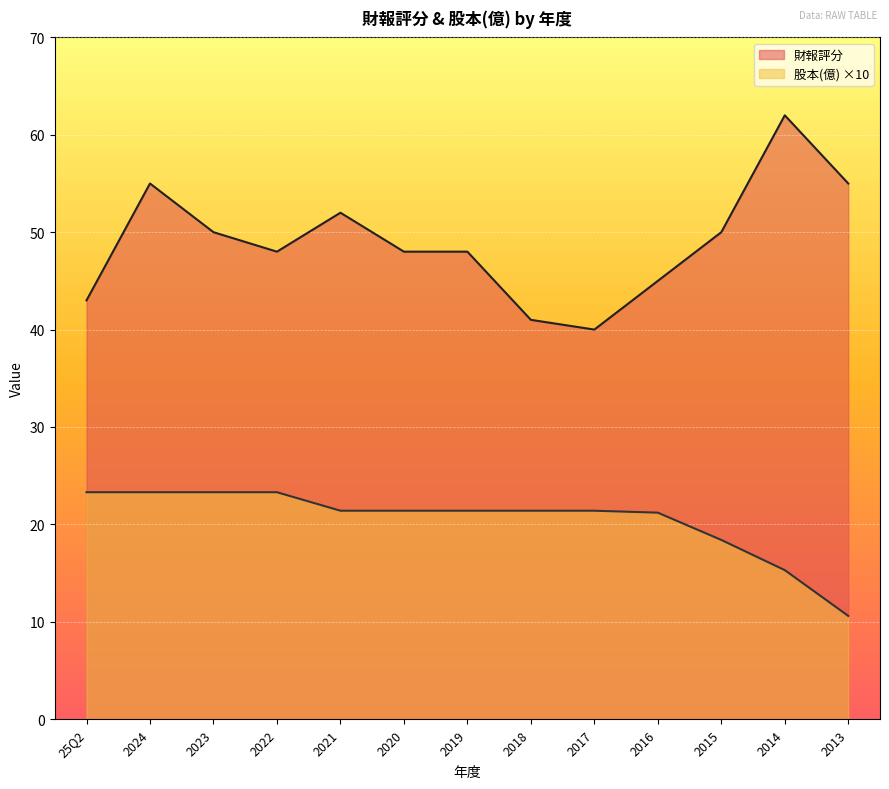

What is the approximate value of 股本(億) at 2020?

21.4